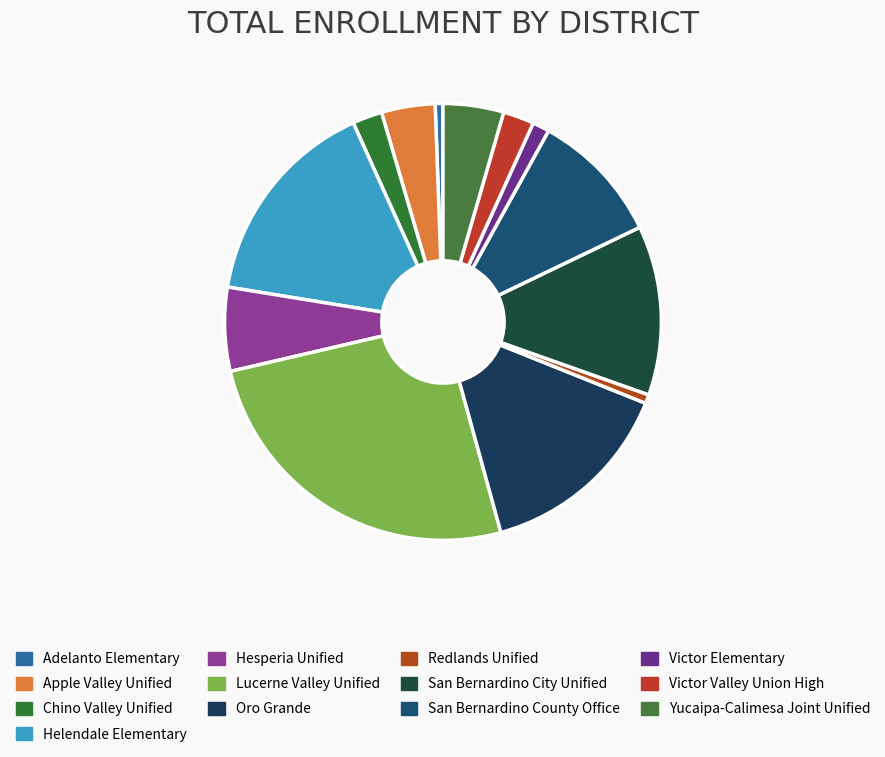

Is it true that Adelanto Elementary is 11% of the pie?

False